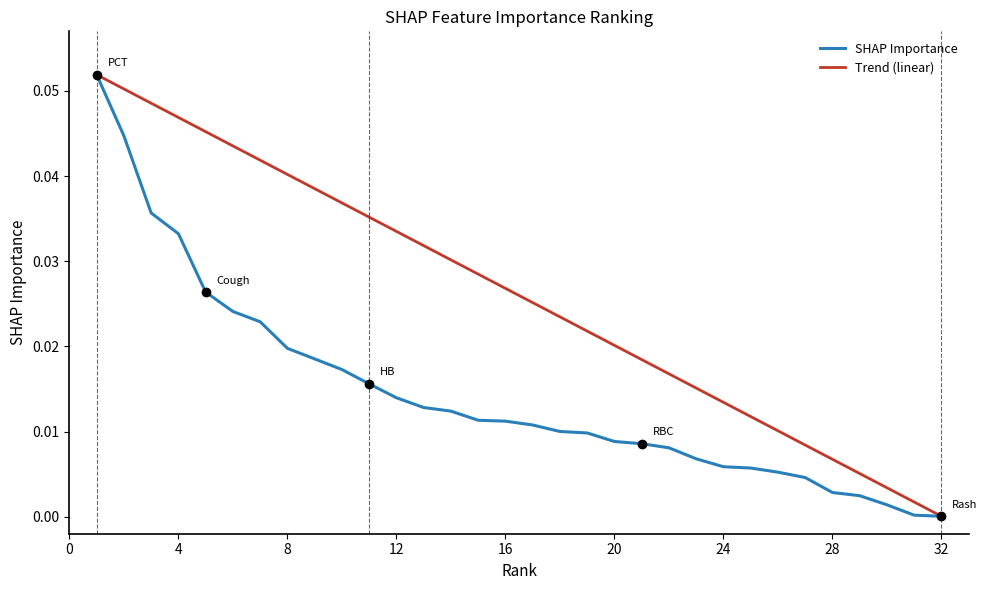

How many categories are shown in the chart?

32